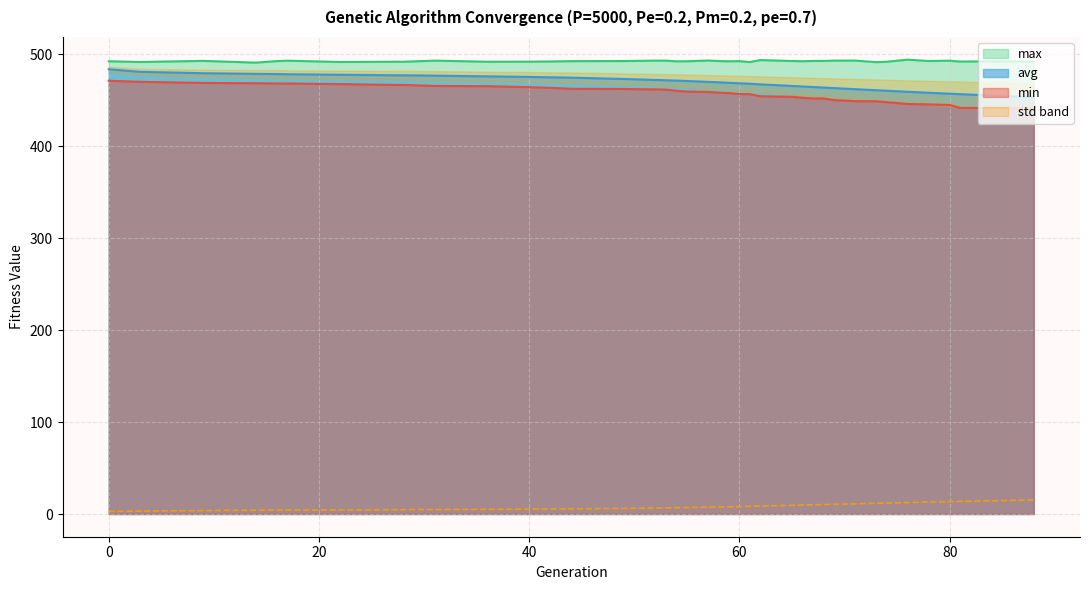

The value of min at 80 is 635.8. True or false?

False